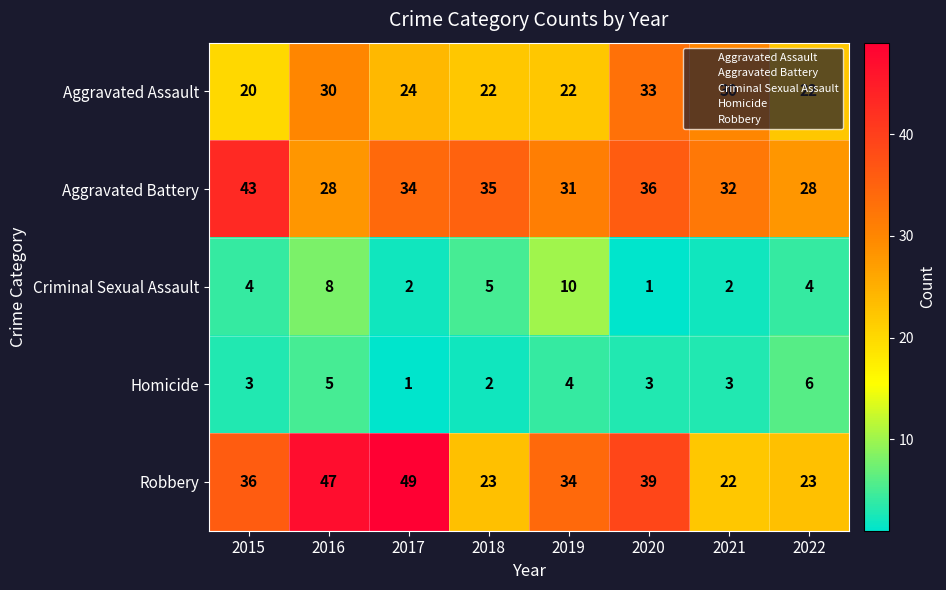

Is it true that Robbery equals 47 at 2016?

True